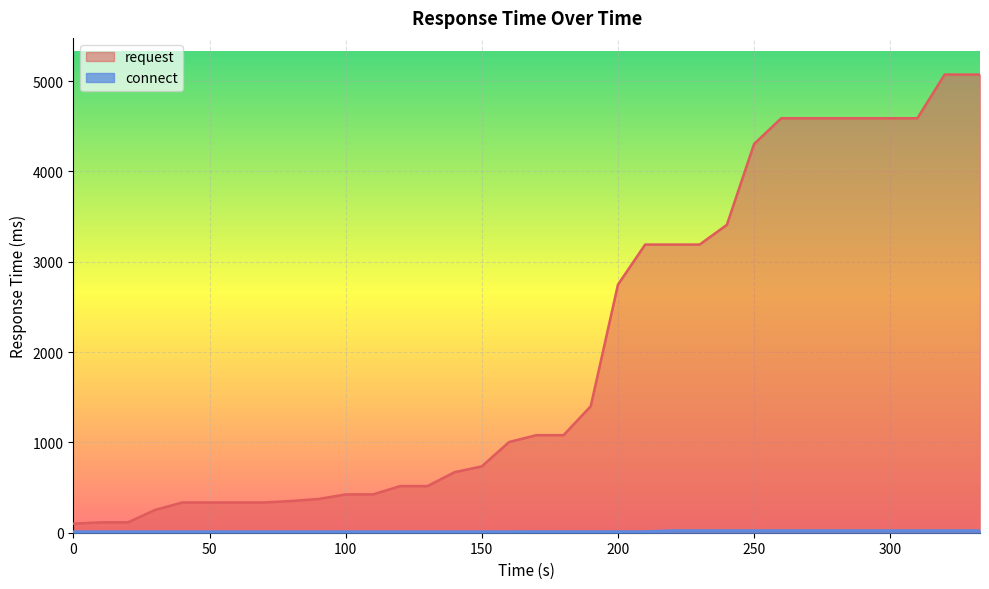

The request series shows 502.1 at 50. True or false?

False